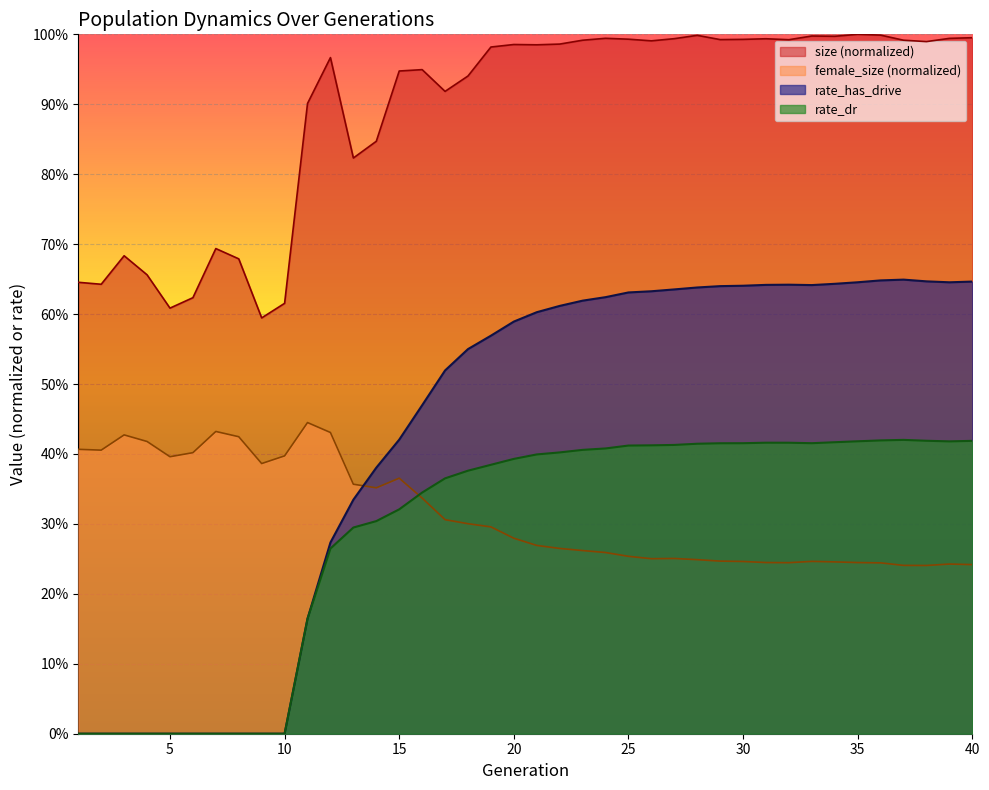

The value of size at 5 is 0.2. True or false?

False